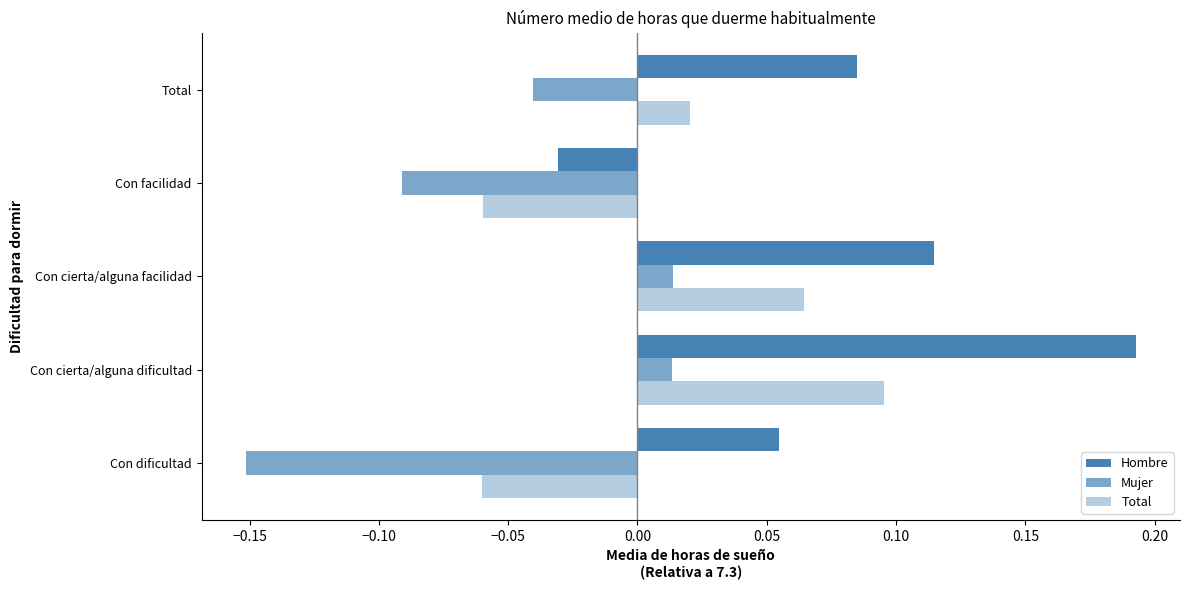

Which series has the widest spread of values?

Hombre